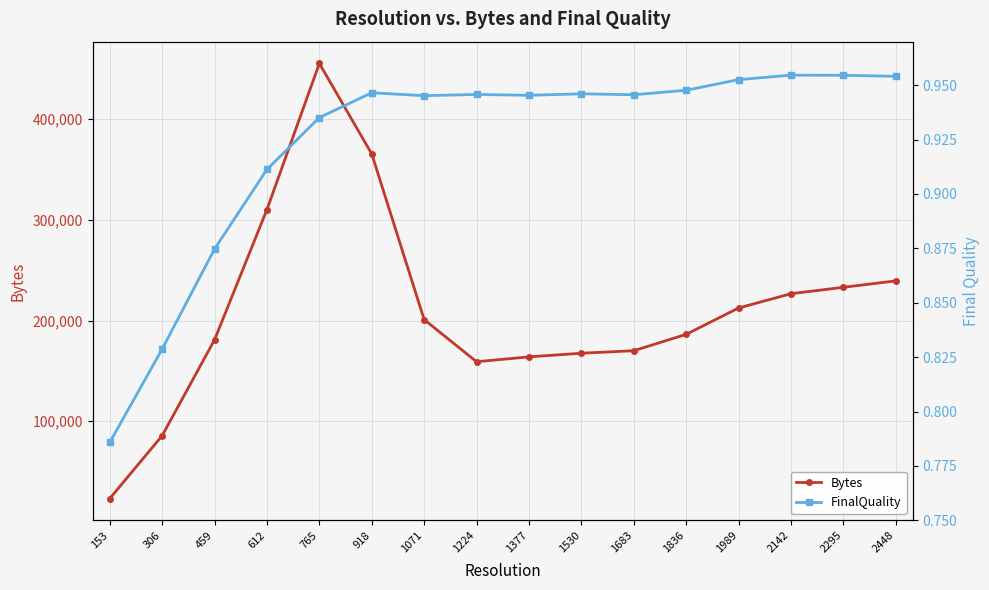

True or false: FinalQuality and Bytes intersect in this chart.

False